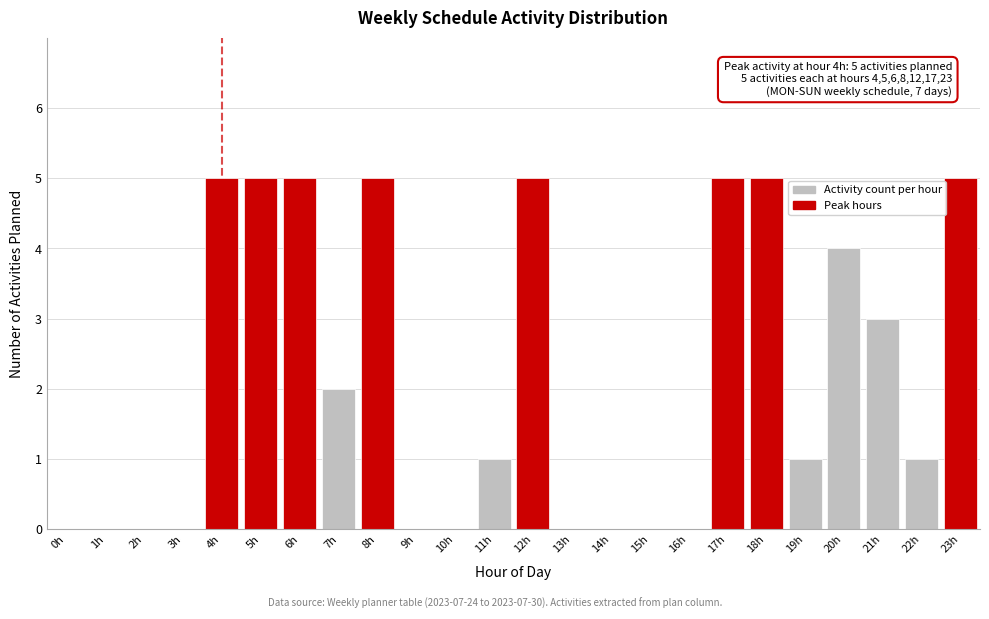

Reading right to left, list all the values displayed in this chart.

23h=5	22h=1	21h=3	20h=4	19h=1	18h=5	17h=5	16h=0	15h=0	14h=0	13h=0	12h=5	11h=1	10h=0	9h=0	8h=5	7h=2	6h=5	5h=5	4h=5	3h=0	2h=0	1h=0	0h=0